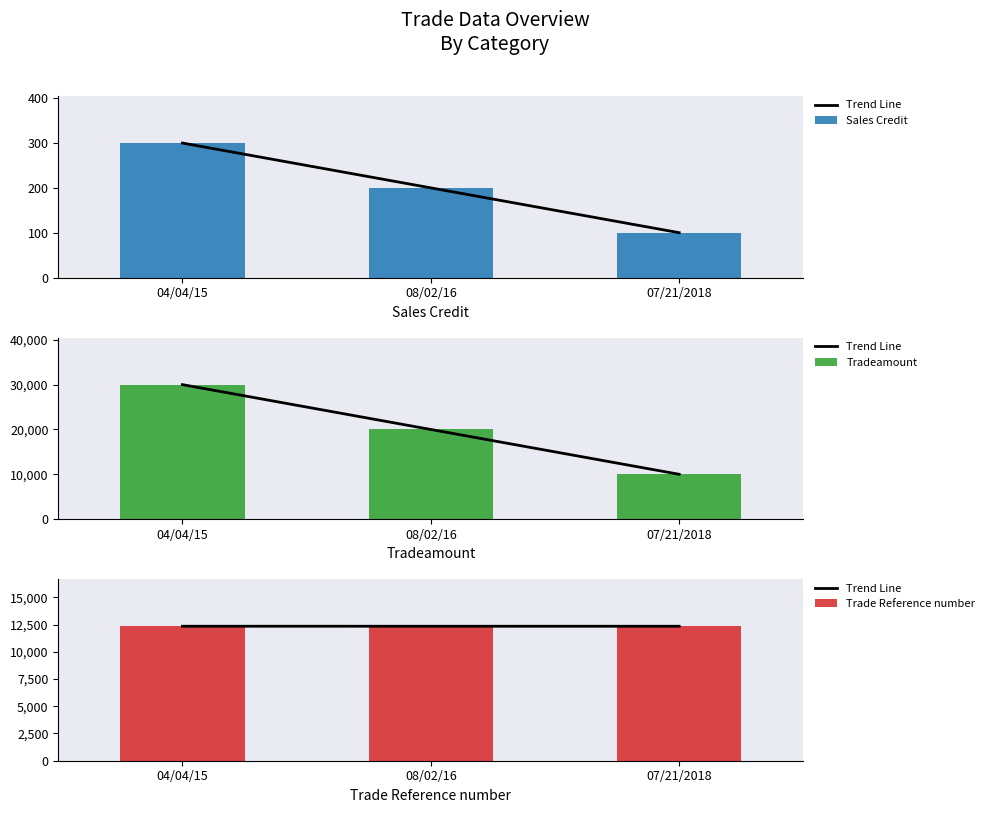

What is the lowest value of the Trend Line series?

12345.0